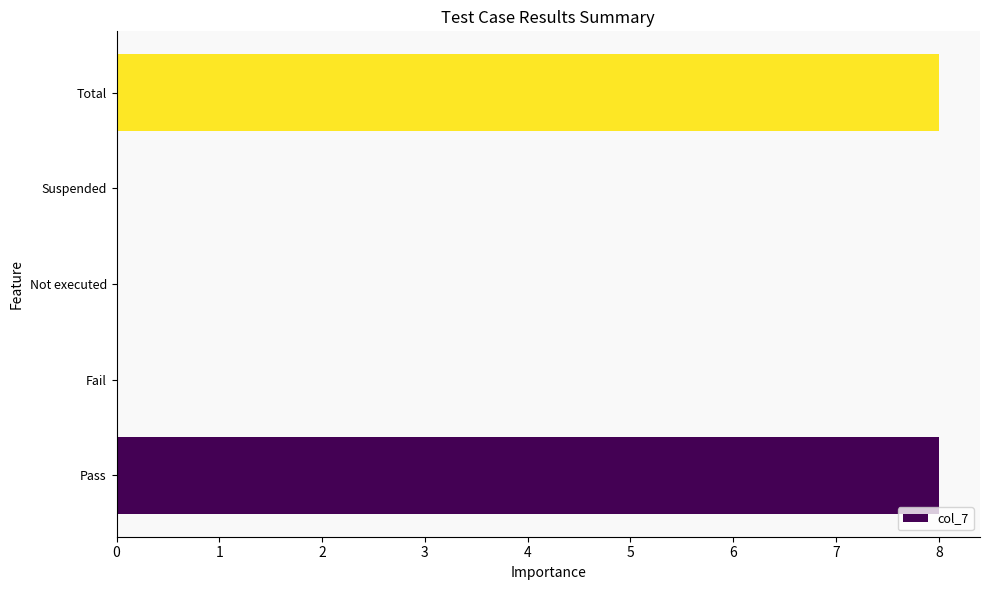

The value at Fail is 0. True or false?

True